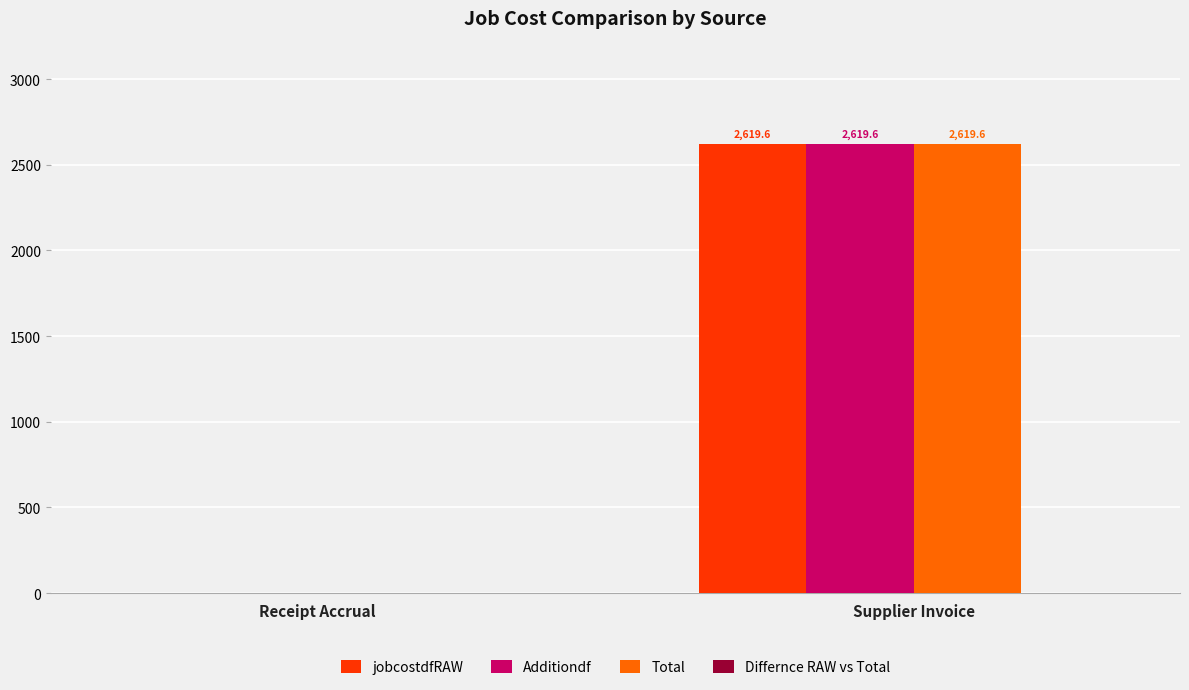

Which category has the highest value in the jobcostdfRAW series?

Supplier Invoice